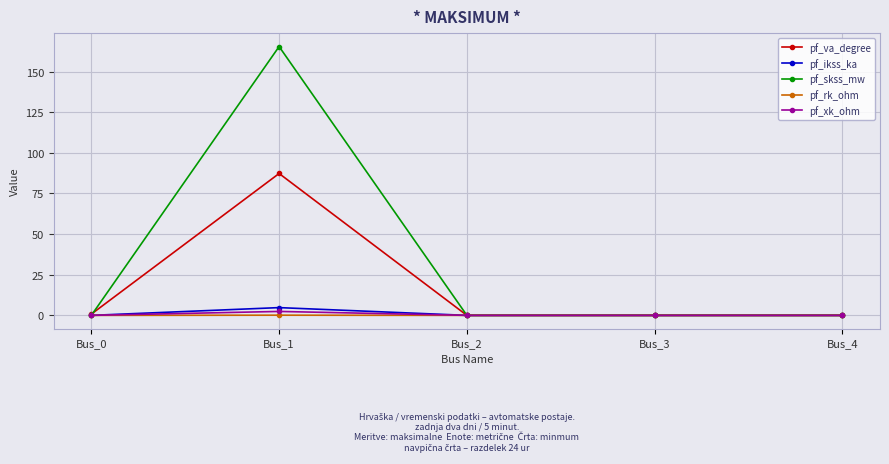

What is the difference between the maximum and second lowest values in the pf_va_degree series?

87.3